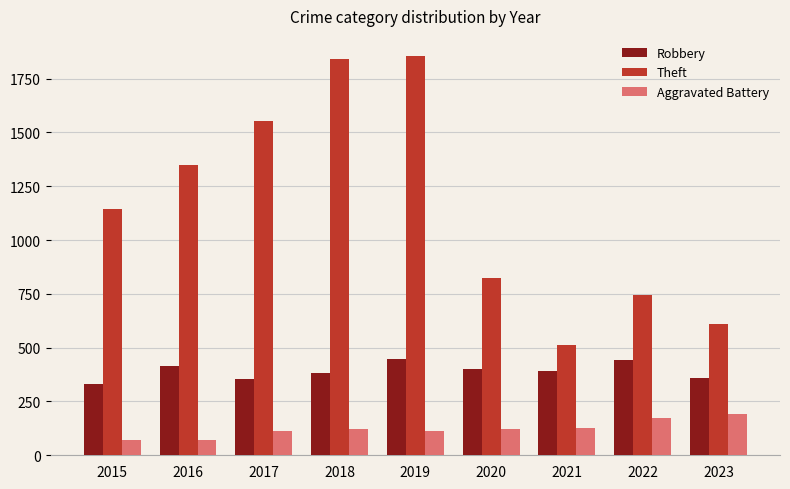

Rank the series by their average value, from lowest to highest.

Aggravated Battery, Robbery, Theft